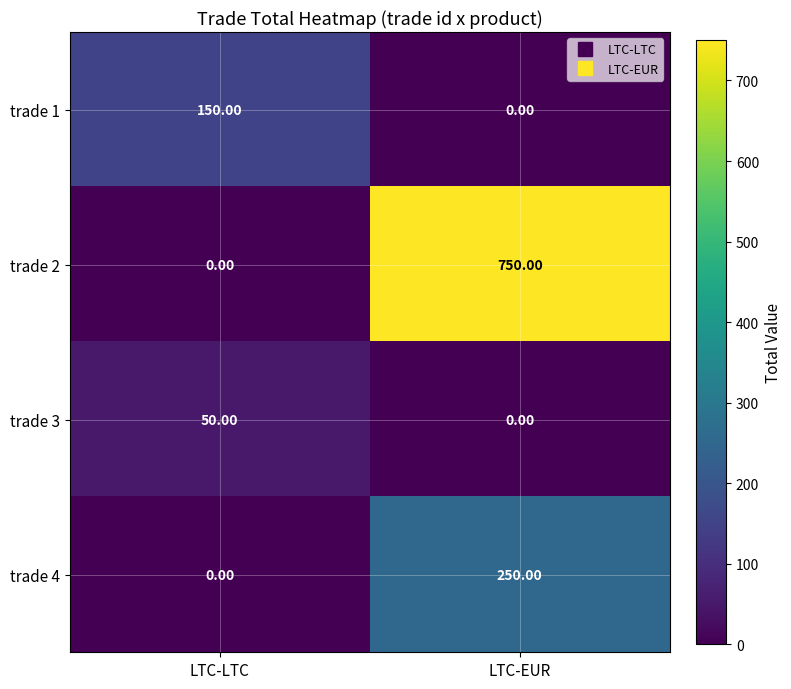

What is the difference between the maximum and minimum values in the trade 1 series?

150